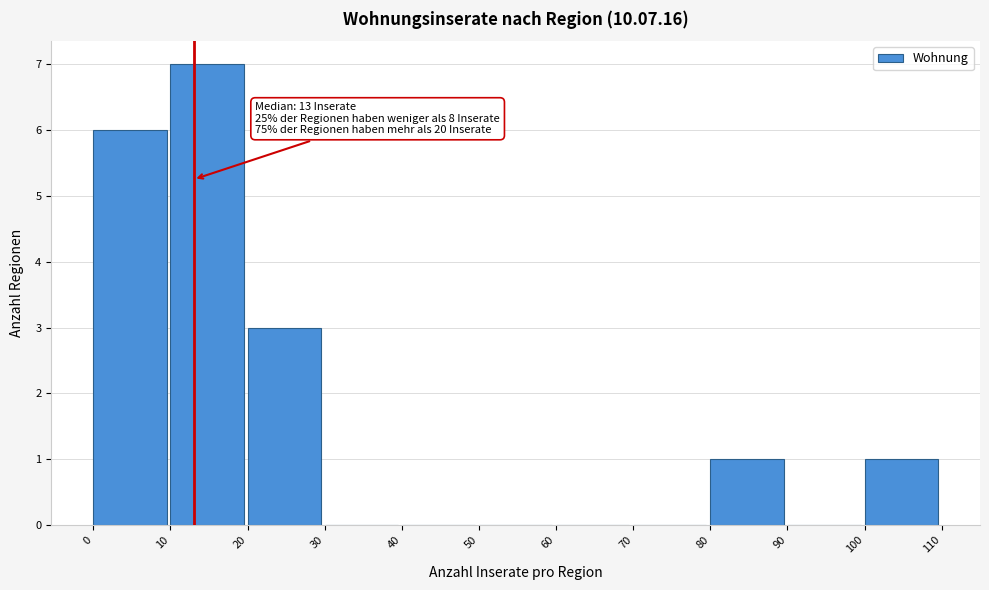

Over which range of the x-axis is the bar tallest?

10 to 20